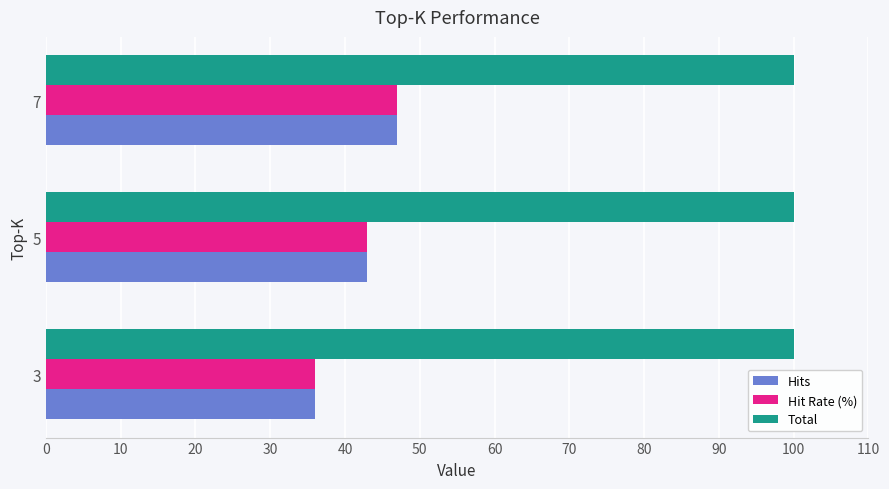

Is it true that Hits equals 69 at 7?

False